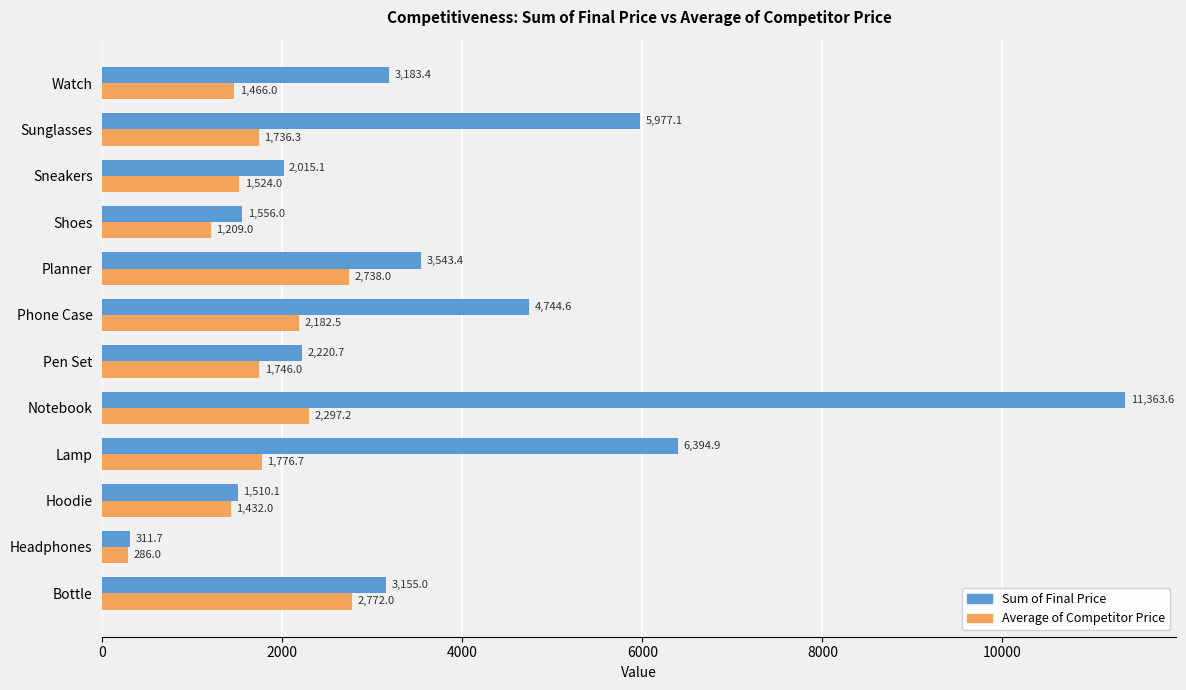

Is it true that Sum of Final Price equals 3183.4 at Watch?

True